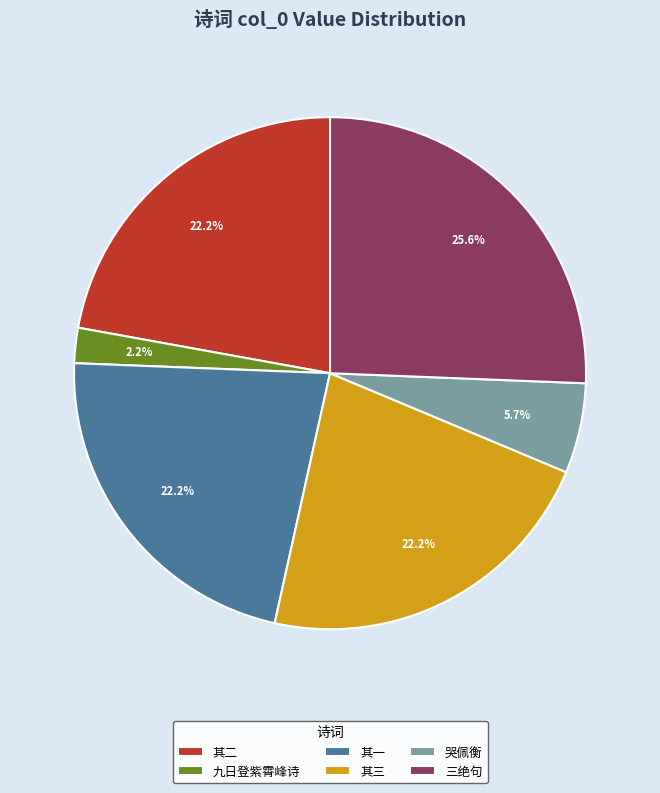

Is there a majority slice in this chart?

No